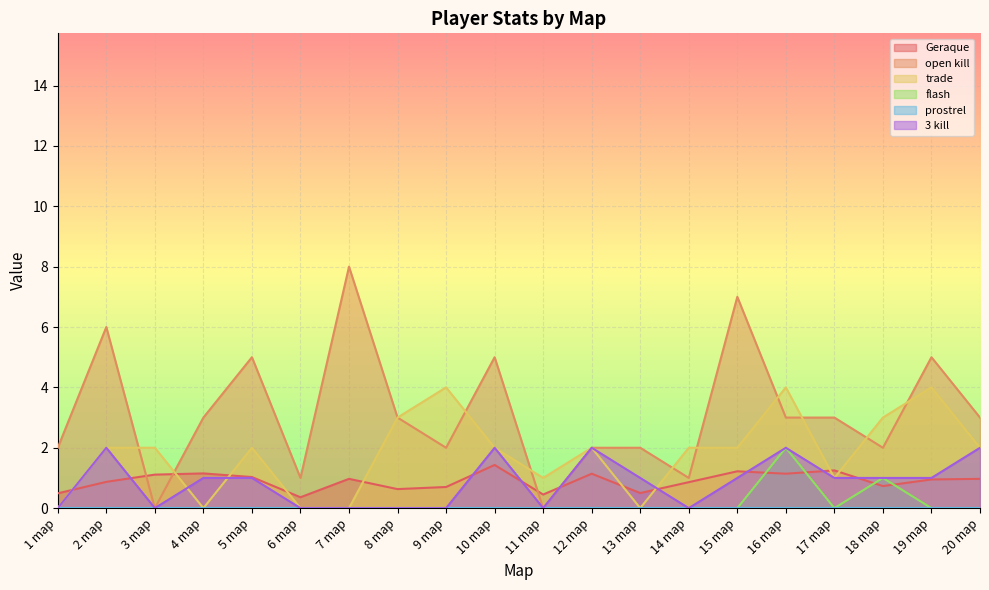

True or false: trade and 3 kill intersect in this chart.

True